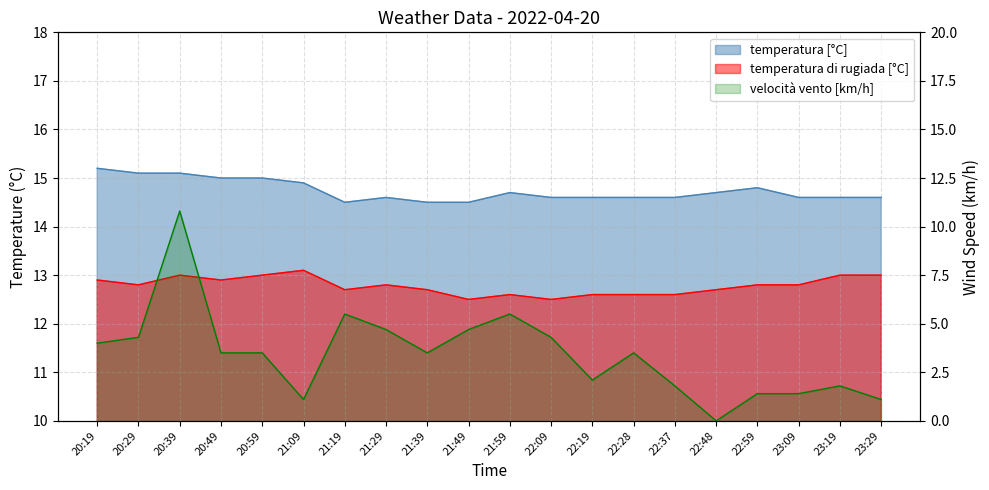

Reading left to right, list all the values displayed in this chart.

4.0	4.3	10.8	3.5	3.5	1.1	5.5	4.7	3.5	4.7	5.5	4.3	2.1	3.5	1.8	0.0	1.4	1.4	1.8	1.1